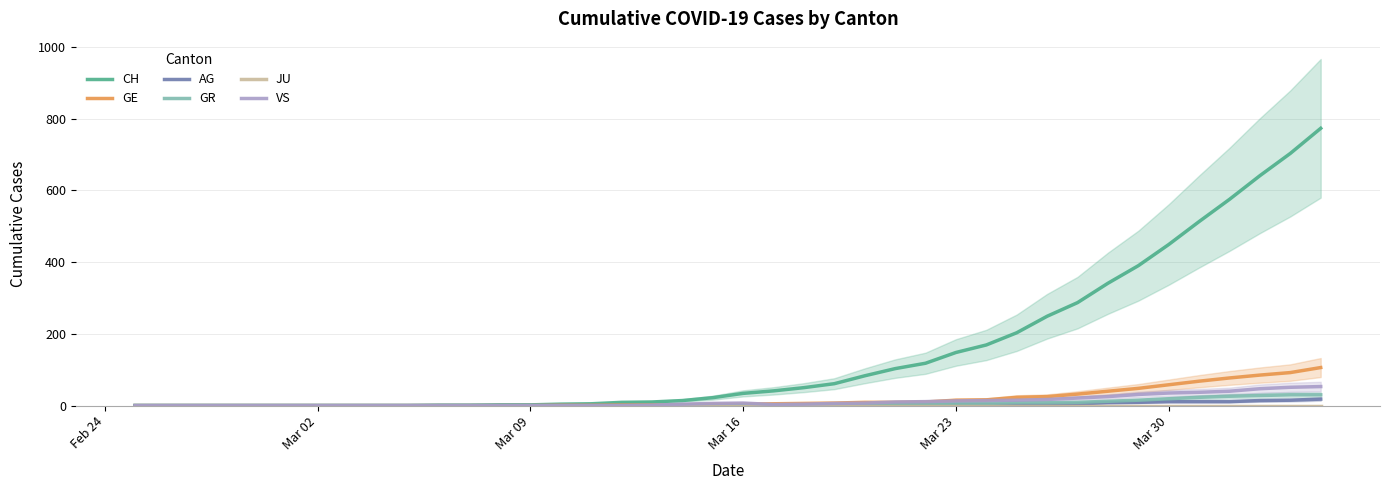

Which series has the largest total across all categories?

CH